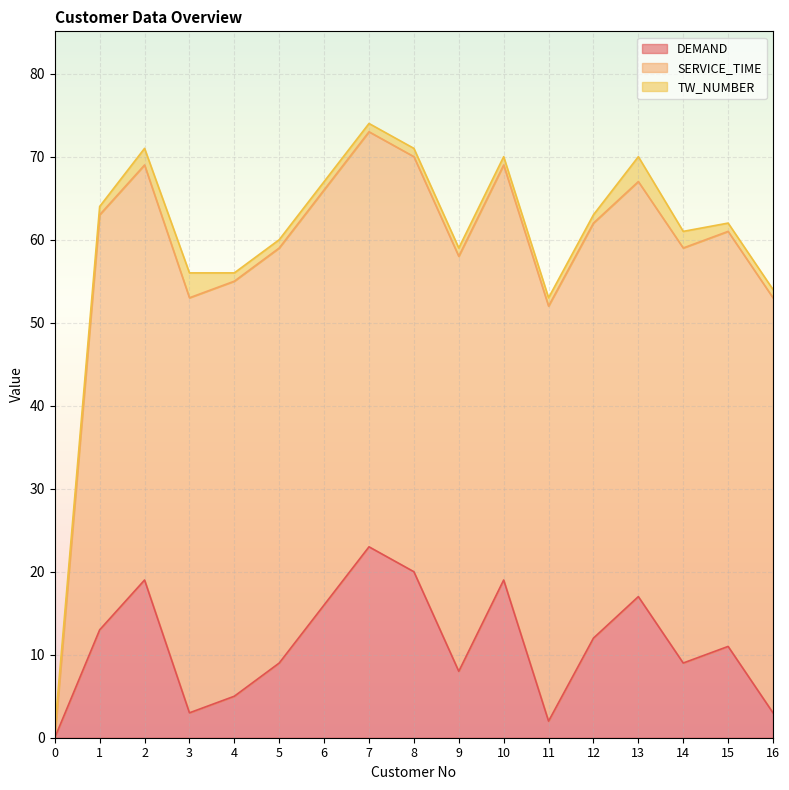

What is the difference between the maximum and minimum values in the DEMAND series?

23